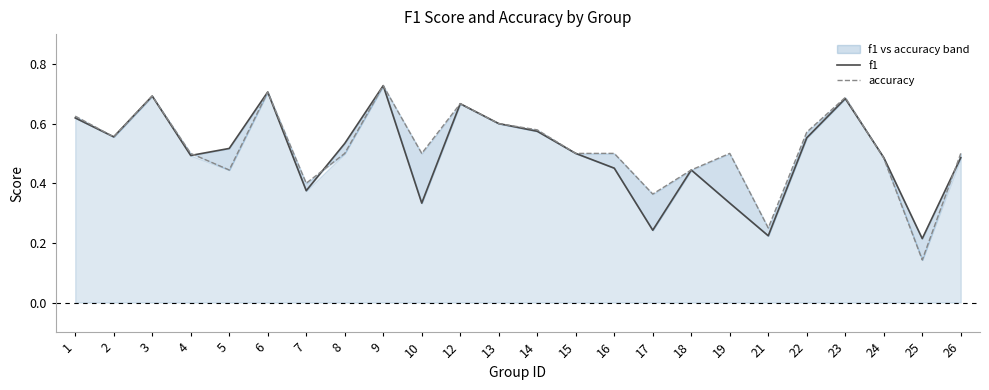

Which has a higher value, 3 or 26?

3